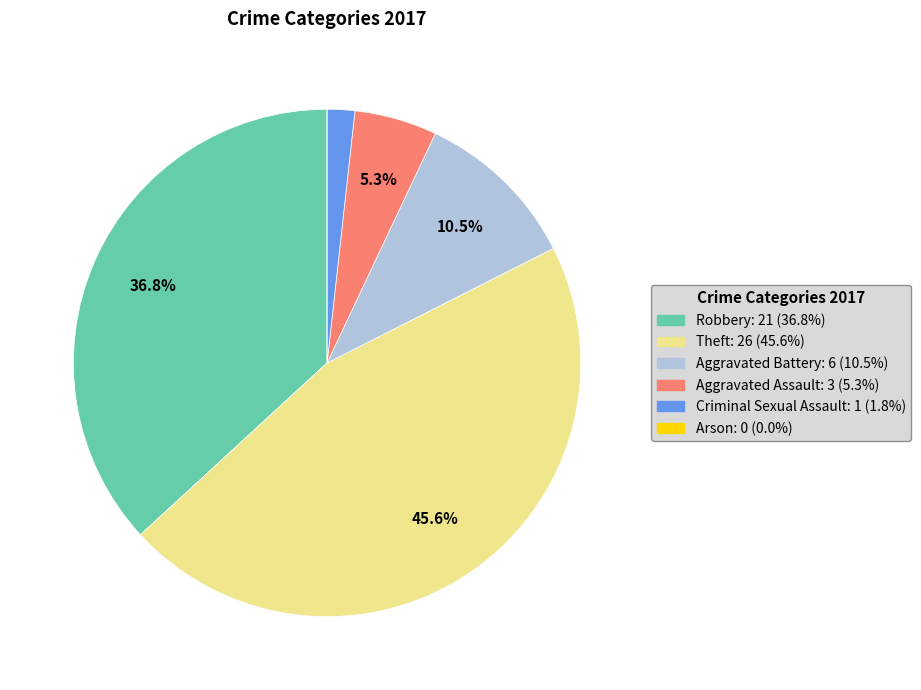

What is the ratio of the value at Theft to the value at Aggravated Battery?

4.3